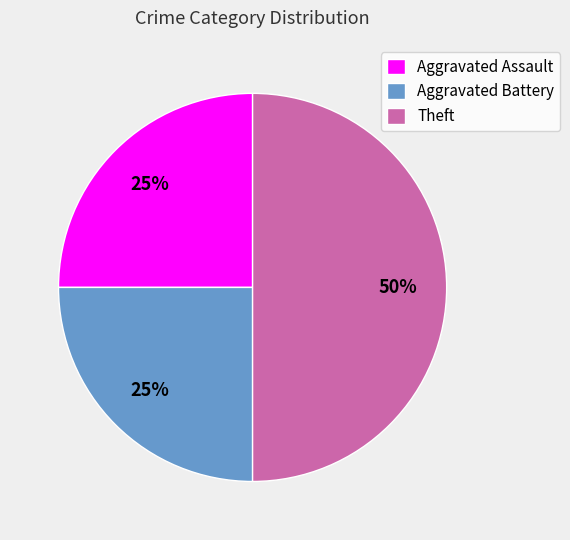

Does Aggravated Assault represent more than half of the total?

No